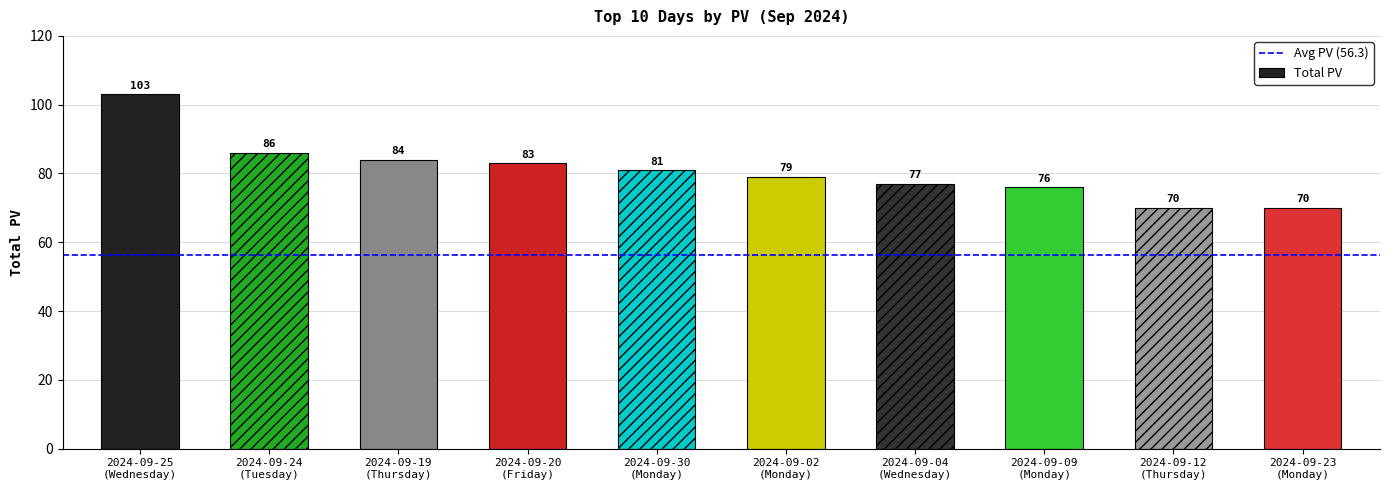

What is the value of the 10th bar from the left?

70